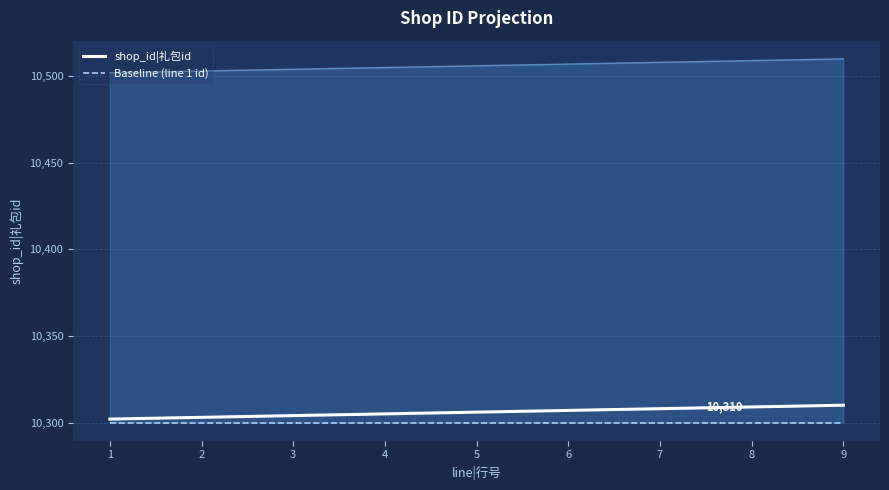

At which label does Baseline (line 1 id) reach its minimum?

1